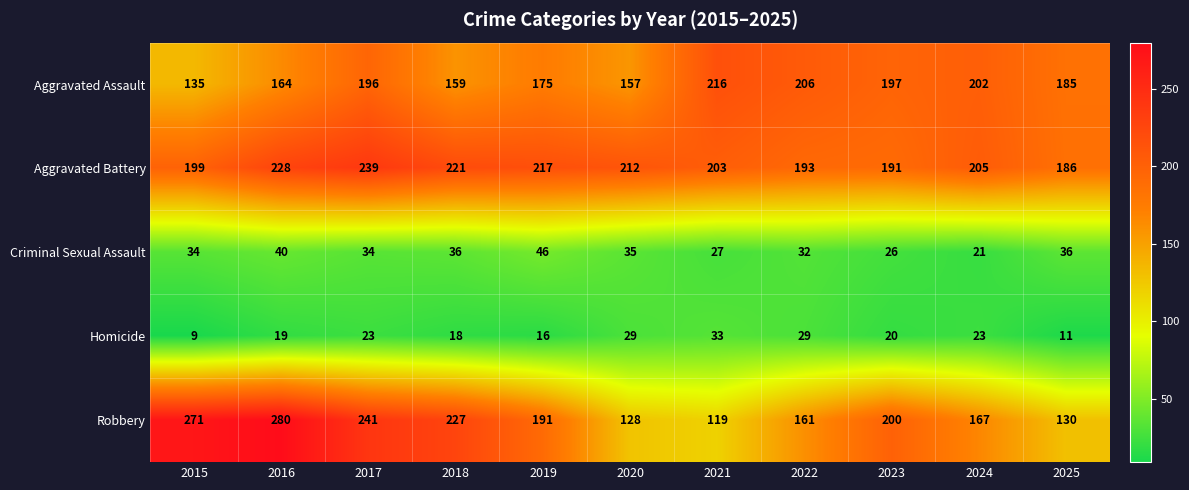

What is the spread (max minus min) of values at 2017?

218